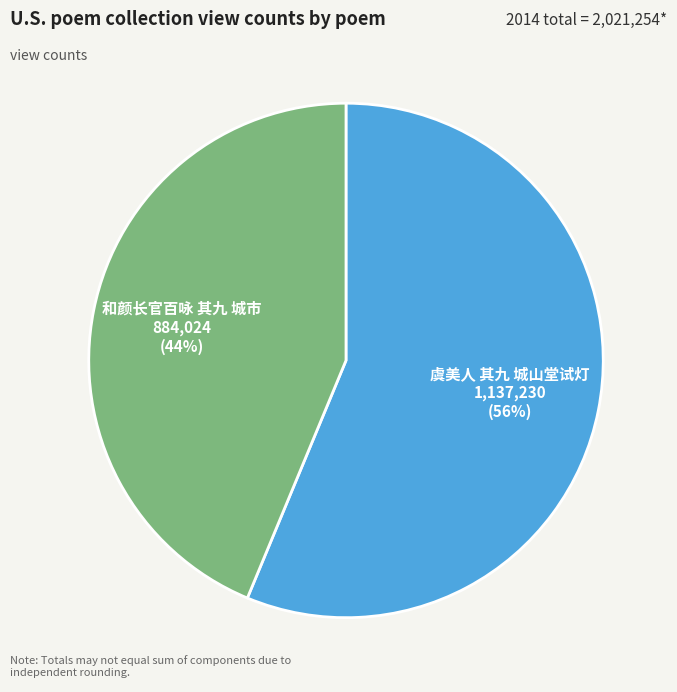

What is the ratio of the value at 和颜长官百咏 其九 城市 to the value at 虞美人 其九 城山堂试灯?

0.8